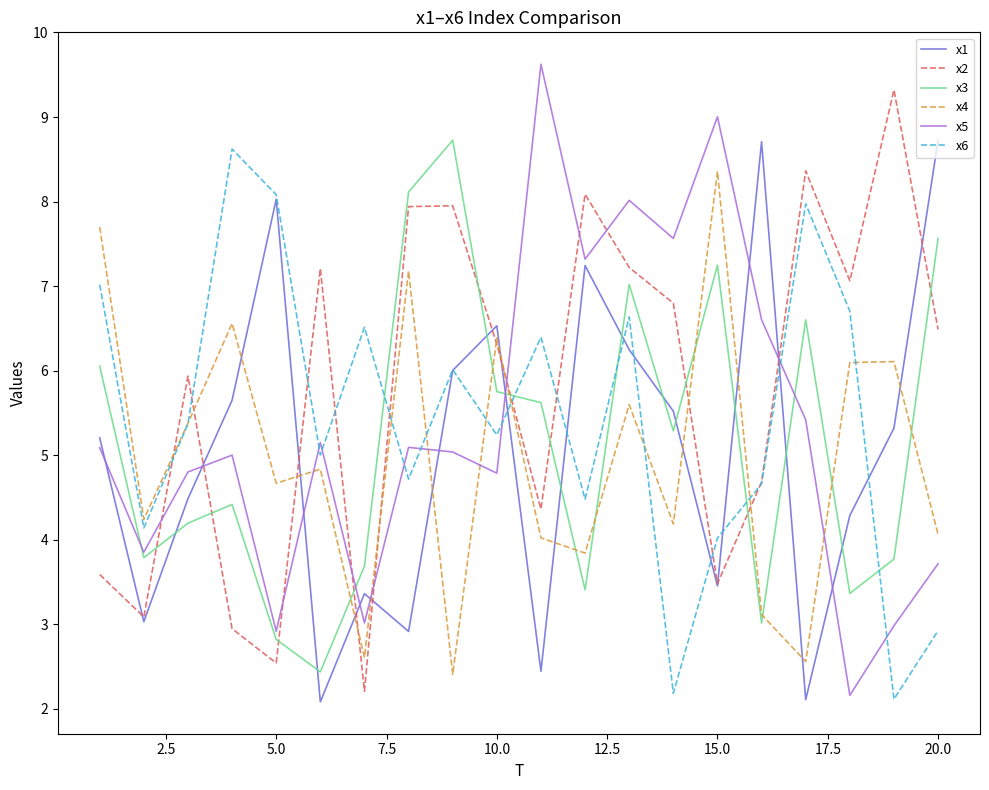

How many distinct data groups are displayed?

6